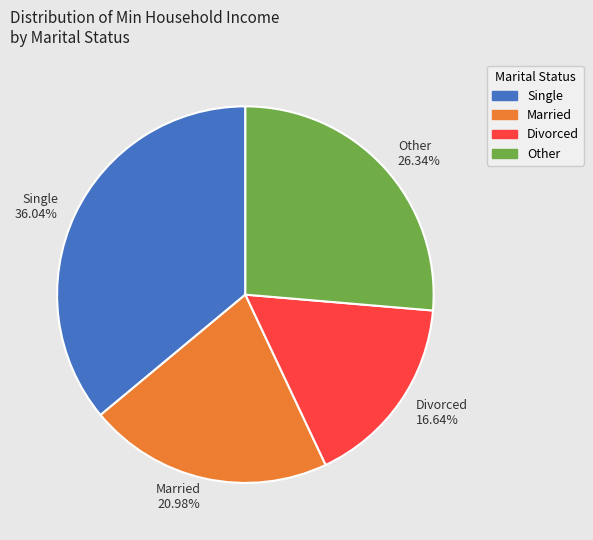

What portion of the pie excludes Single?

64.0%